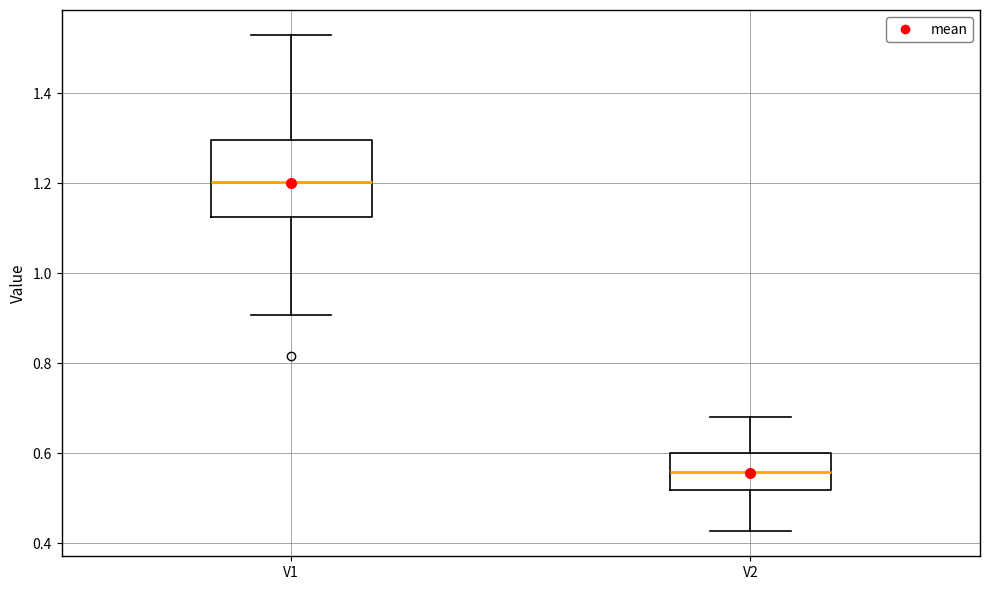

Reading left to right, transcribe this box plot: for each box, give where its median line is, the range the box spans, and where its two whiskers end, as read against the y-axis. The values are not printed on the chart, so give them approximately, as read against the axis.

V1: median 1.20, box 1.12 to 1.30, whiskers 0.90 to 1.54
V2: median 0.56, box 0.52 to 0.60, whiskers 0.42 to 0.68